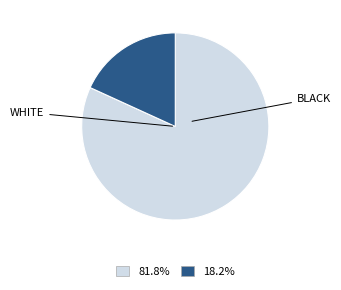

Is there any slice that represents more than half of the pie?

Yes